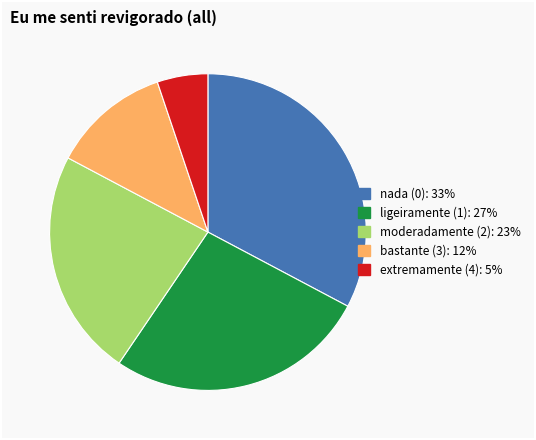

What is the smallest slice in the pie chart?

extremamente (4)